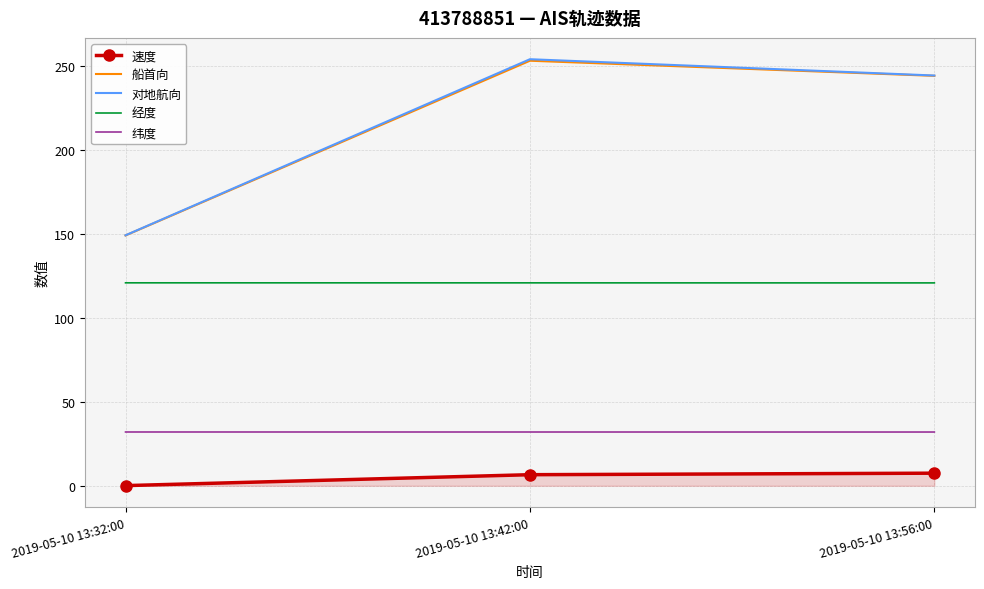

What is the difference between the maximum and second lowest values in the 船首向 series?

9.0